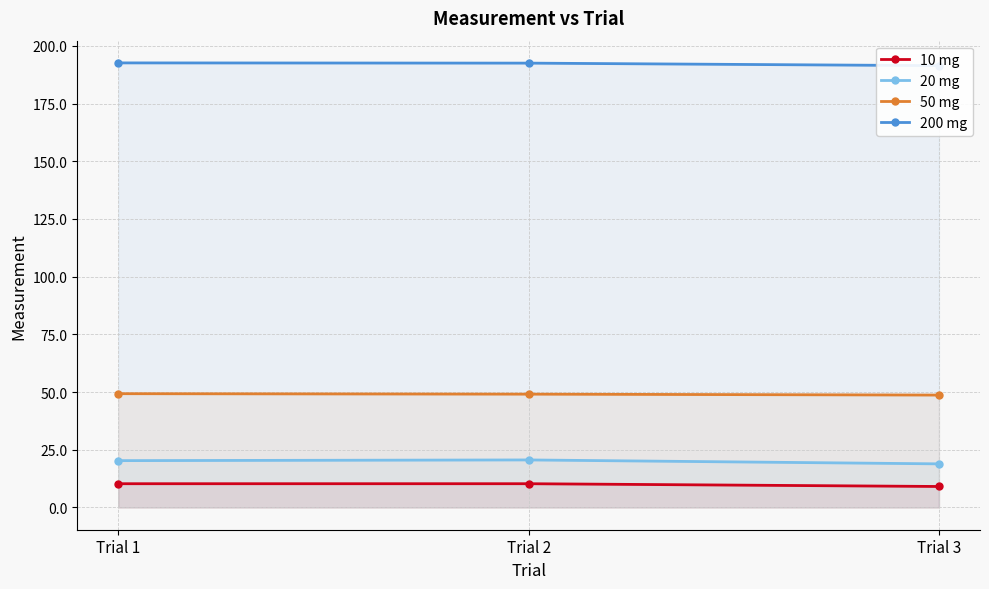

Rank the categories by 10 mg value from highest to lowest.

Trial 1, Trial 2, Trial 3